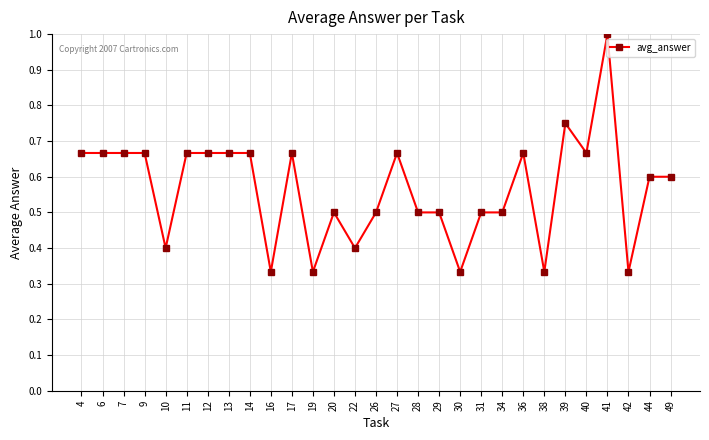

Is this an area chart (filled region under the line)?

No